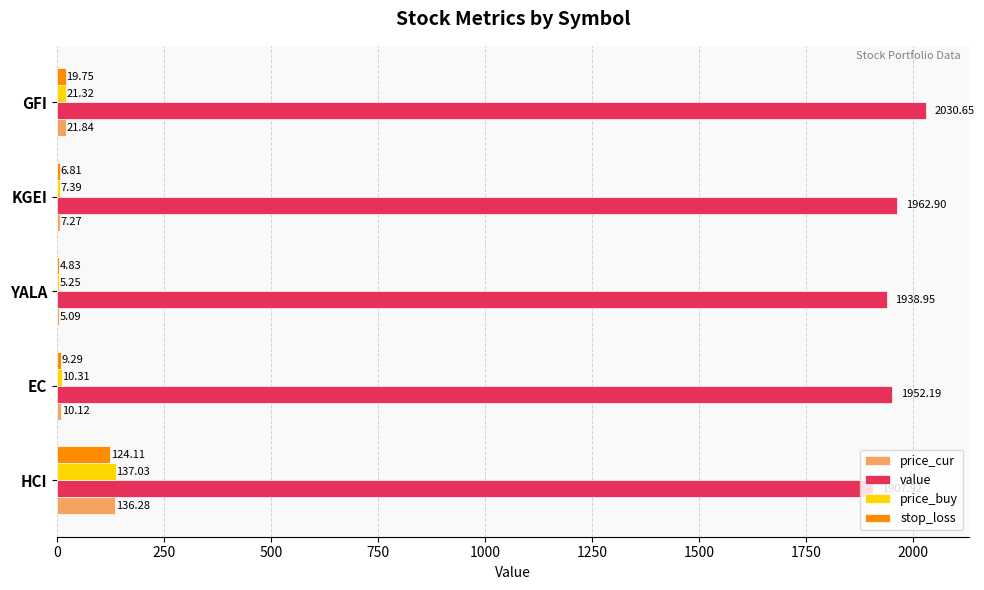

What is the sum of the stop_loss values at EC and HCI?

133.4